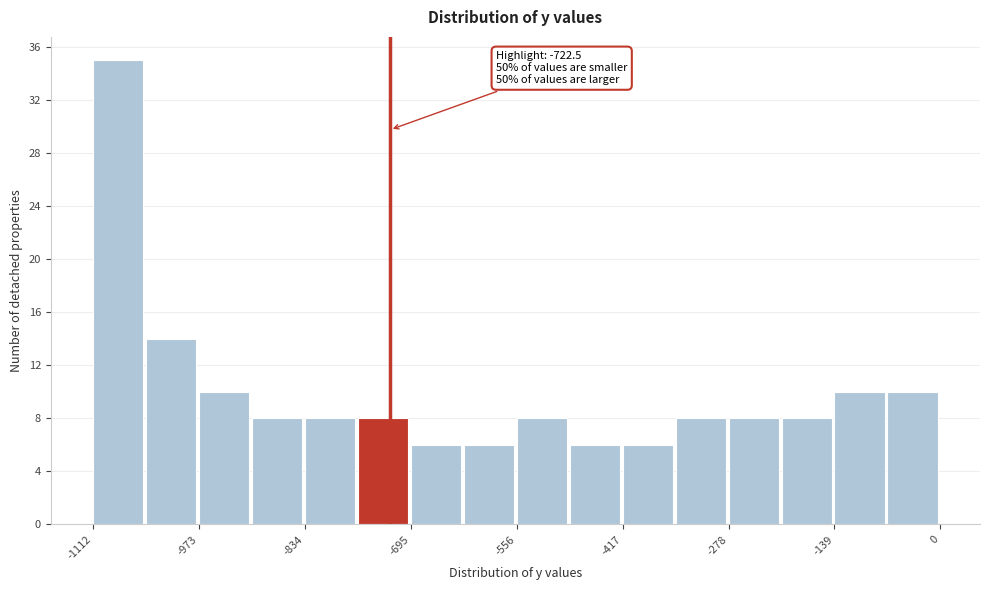

Around what value on the x-axis is the tallest bar? Give the approximate position of its centre, as read against the axis.

-1080